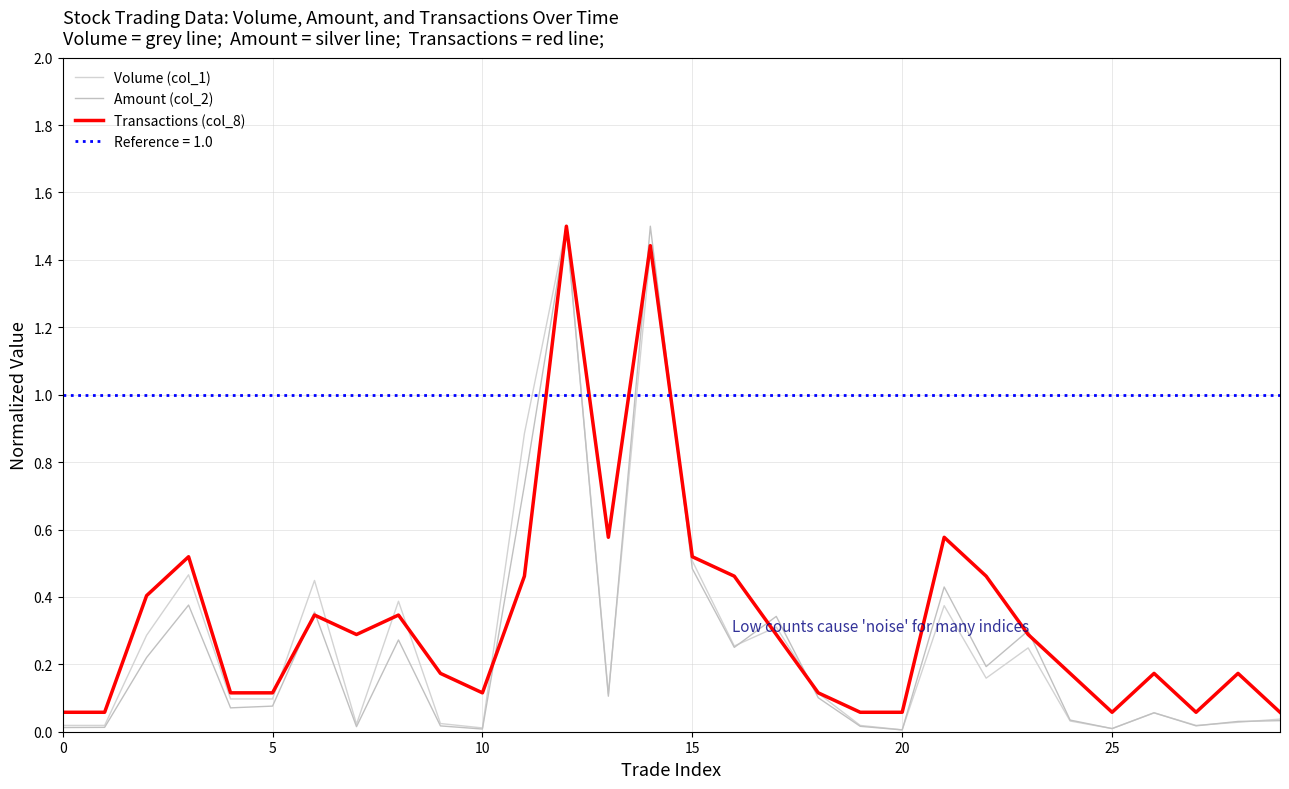

What is the label of the 14th point from the right?

16